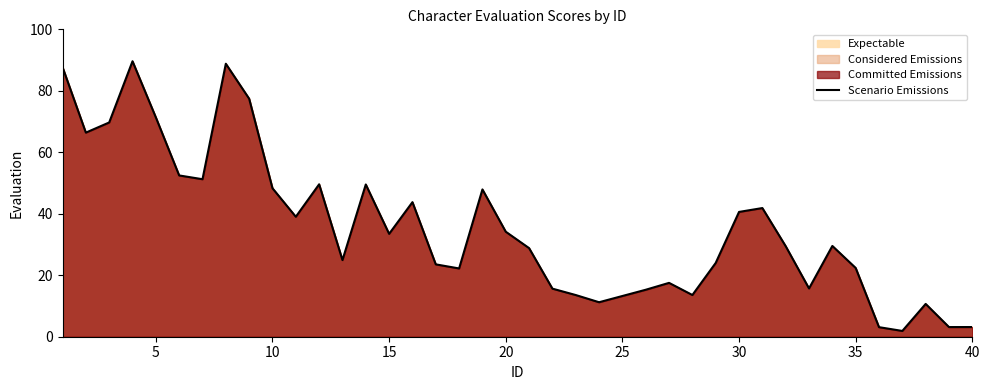

What is the smallest value displayed?

1.9